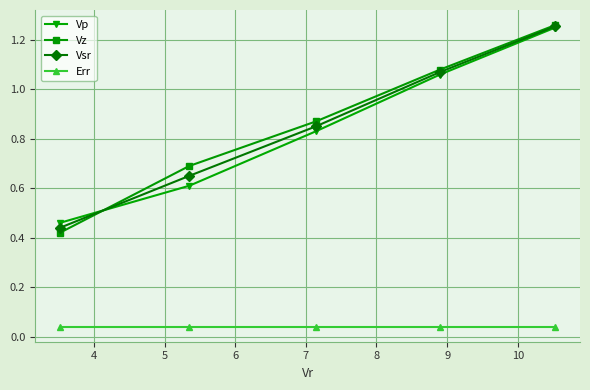

True or false: Err and Vz intersect in this chart.

False